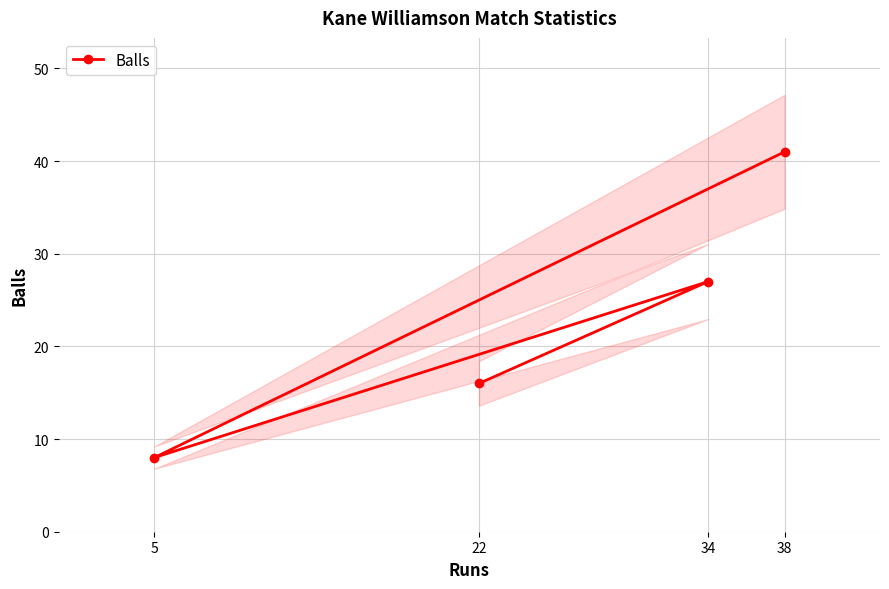

What is the maximum value shown in the chart?

41